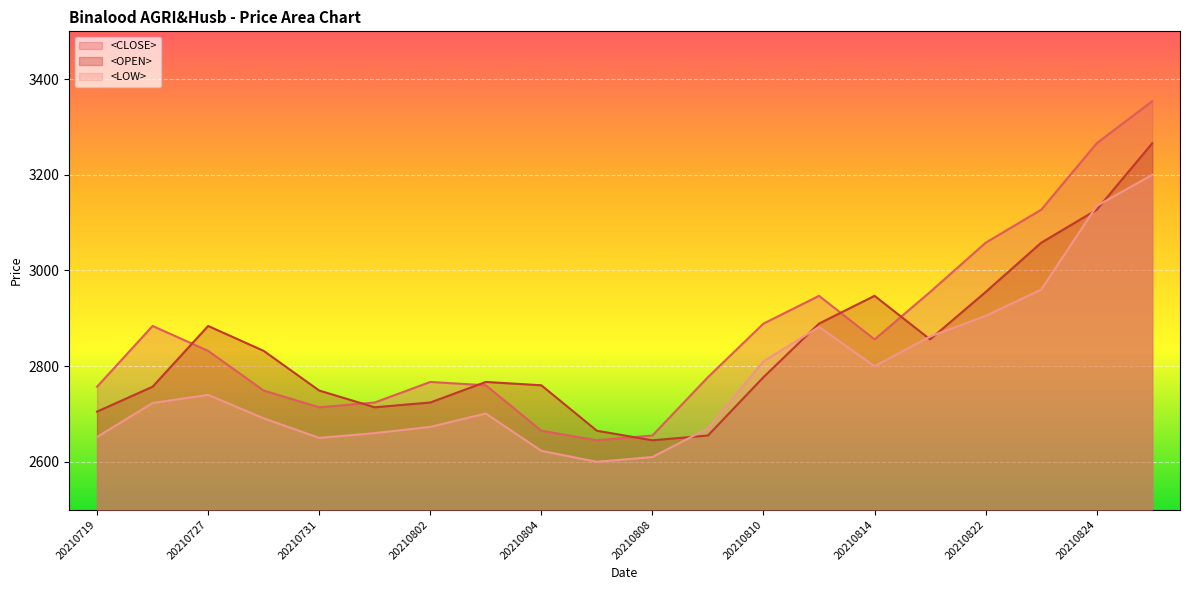

What is the average value of the <CLOSE> series?

2869